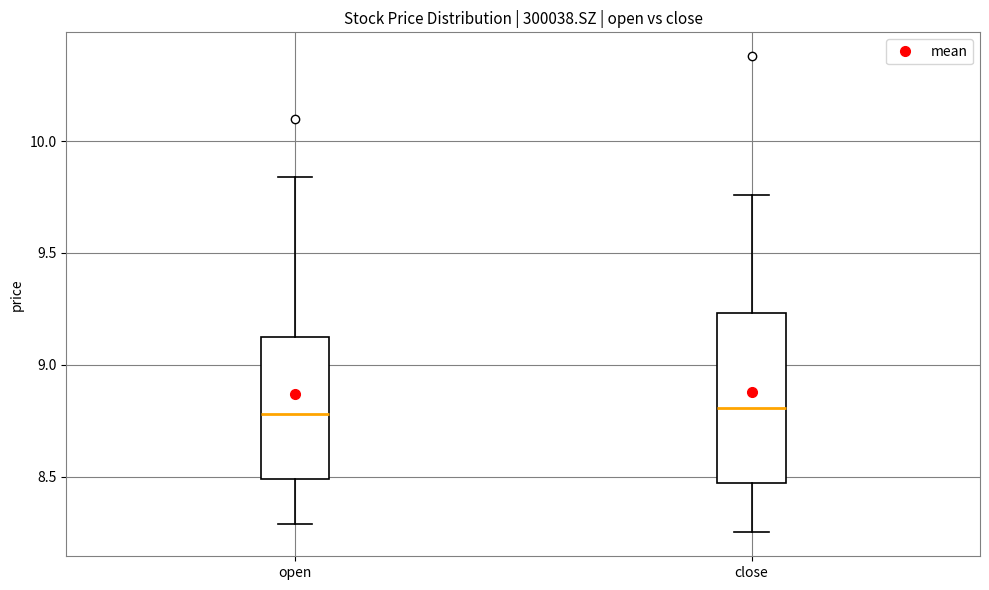

Reading left to right, transcribe this box plot: for each box, give where its median line is, the range the box spans, and where its two whiskers end, as read against the y-axis. The values are not printed on the chart, so give them approximately, as read against the axis.

open: median 8.80, box 8.50 to 9.10, whiskers 8.30 to 9.85
close: median 8.80, box 8.45 to 9.25, whiskers 8.25 to 9.75